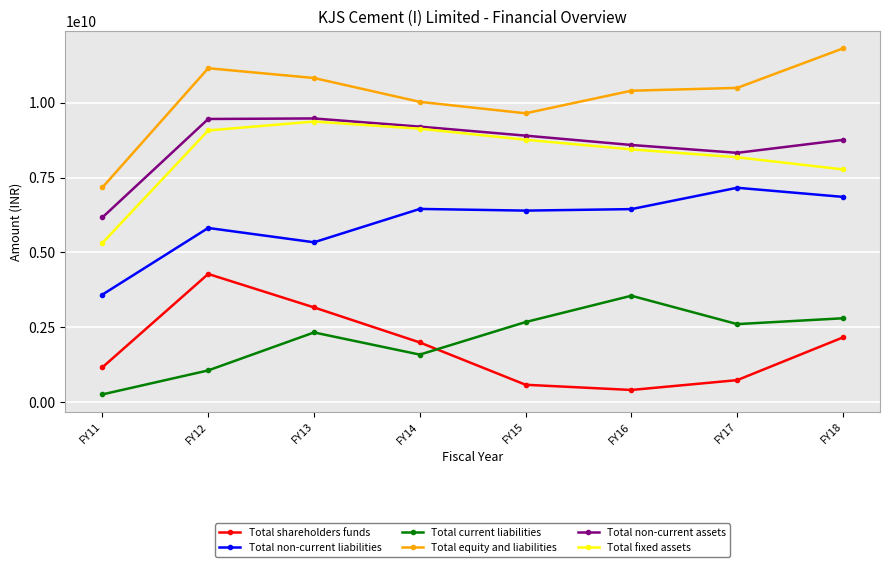

Which series has the largest total across all categories?

Total equity and liabilities